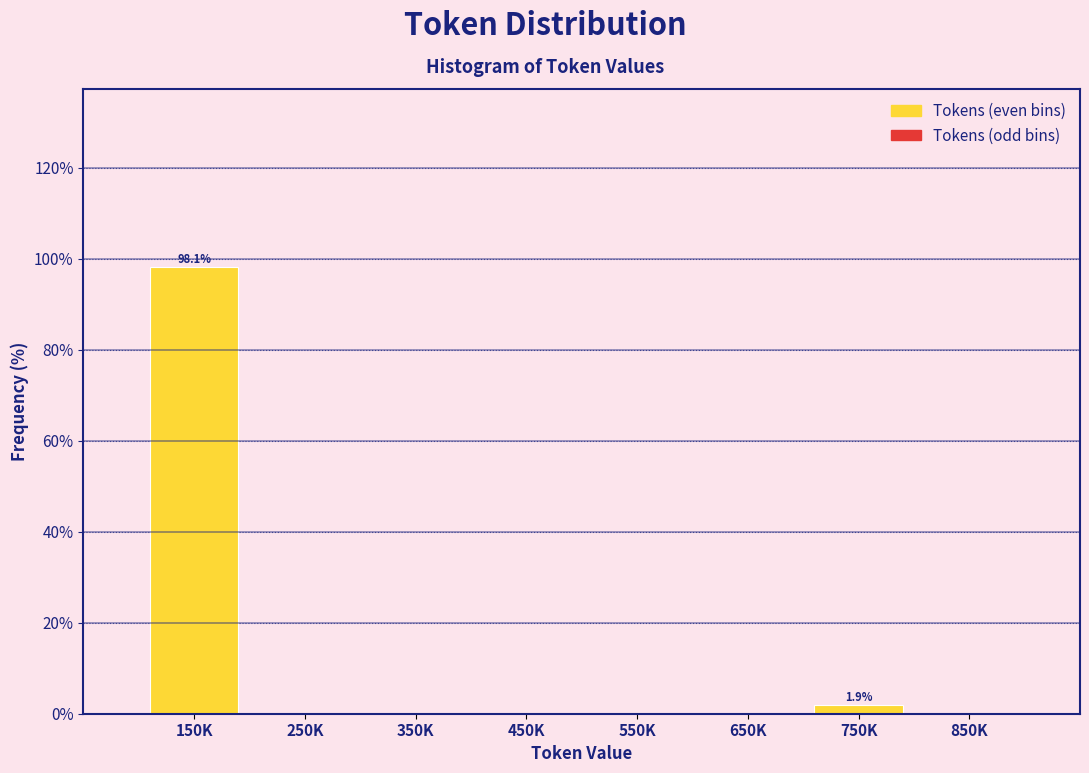

The value at 550K is 0.0. True or false?

True